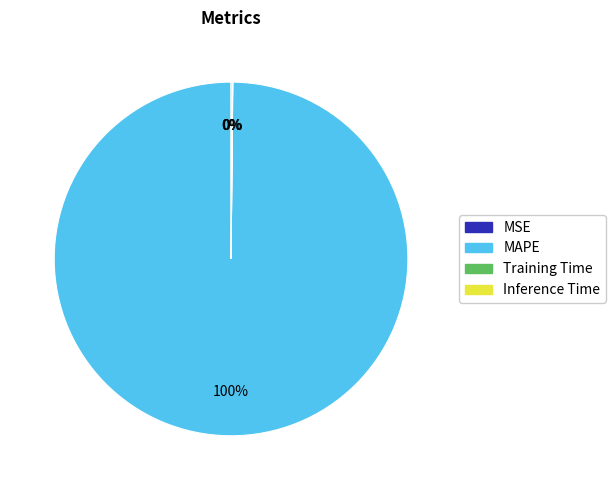

Which slice is the largest?

MAPE